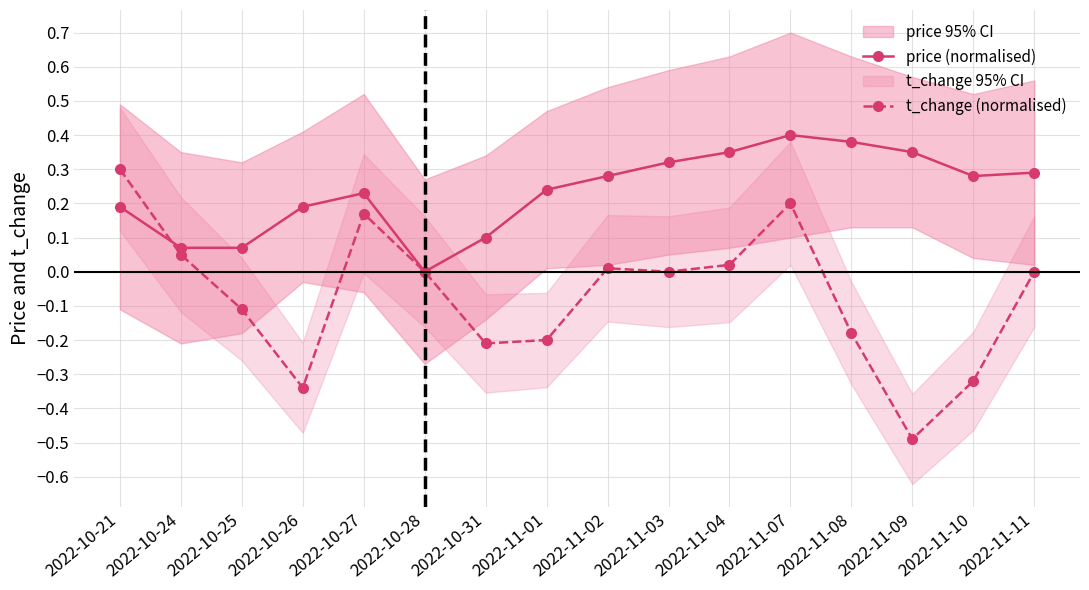

What position from the left is 2022-11-09?

14